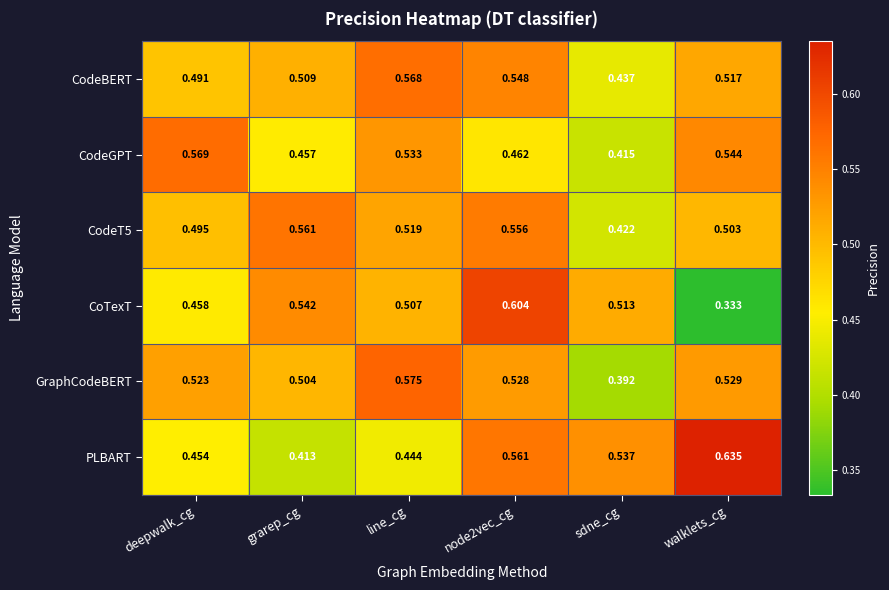

Which series has the largest range (max minus min)?

CoTexT